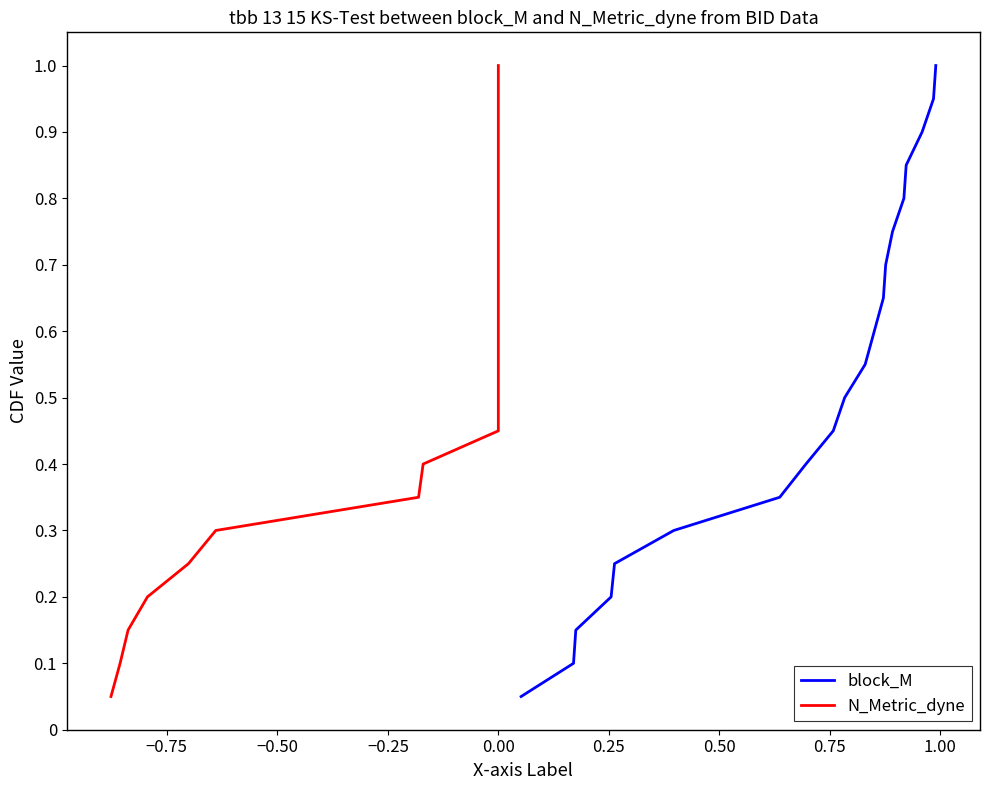

What is the maximum value for block_M?

1.0